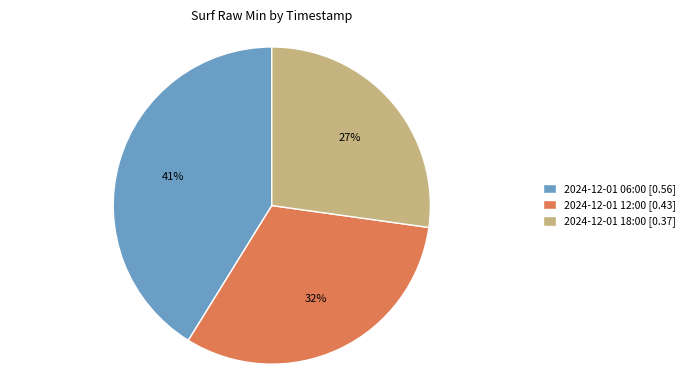

To the nearest percent, what portion does 2024-12-01 12:00 represent?

32%